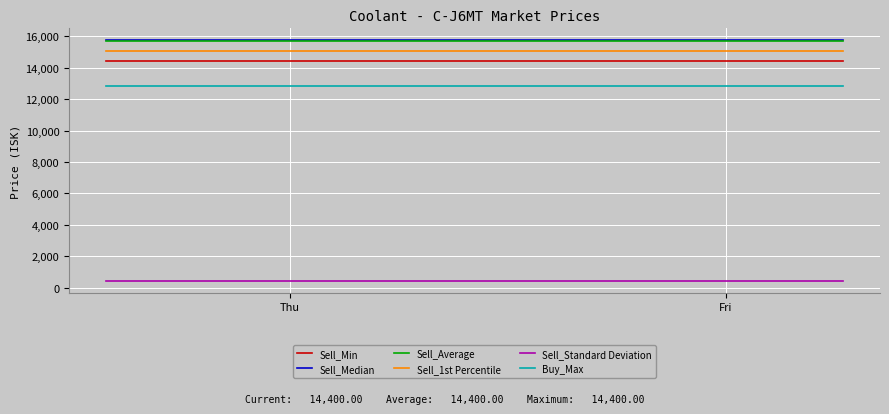

True or false: Sell_Min and Sell_Standard Deviation intersect in this chart.

False